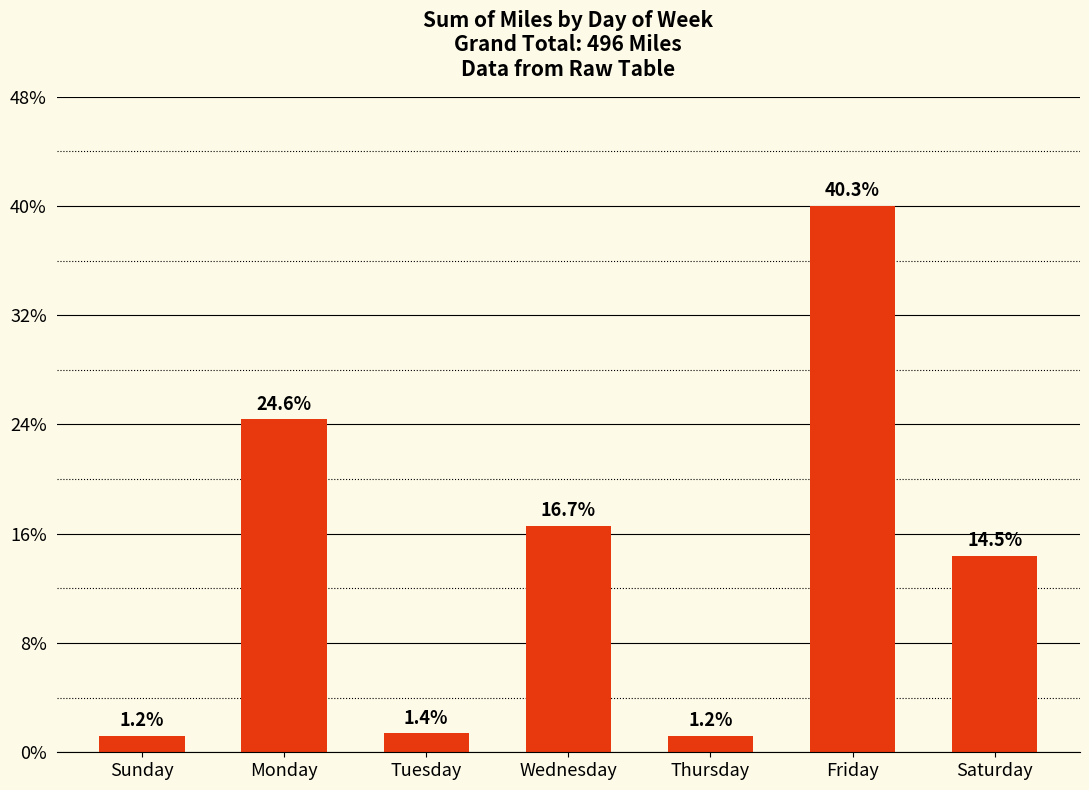

List the labels in order of value, largest first.

Friday, Monday, Wednesday, Saturday, Tuesday, Sunday, Thursday